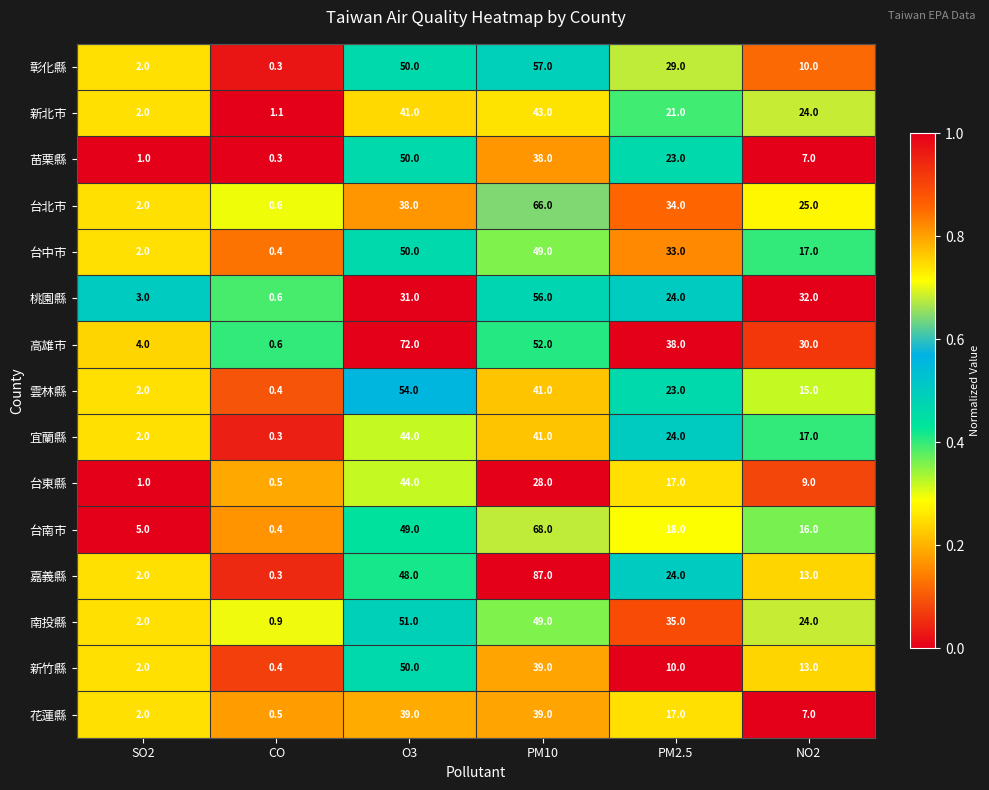

At which category does the chart reach its minimum across all series?

CO